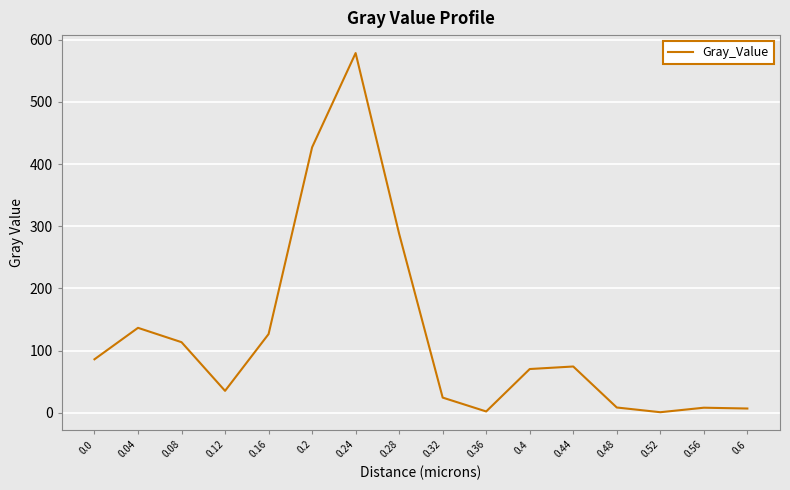

Is it true that the value at 0.16 is 198.0?

False